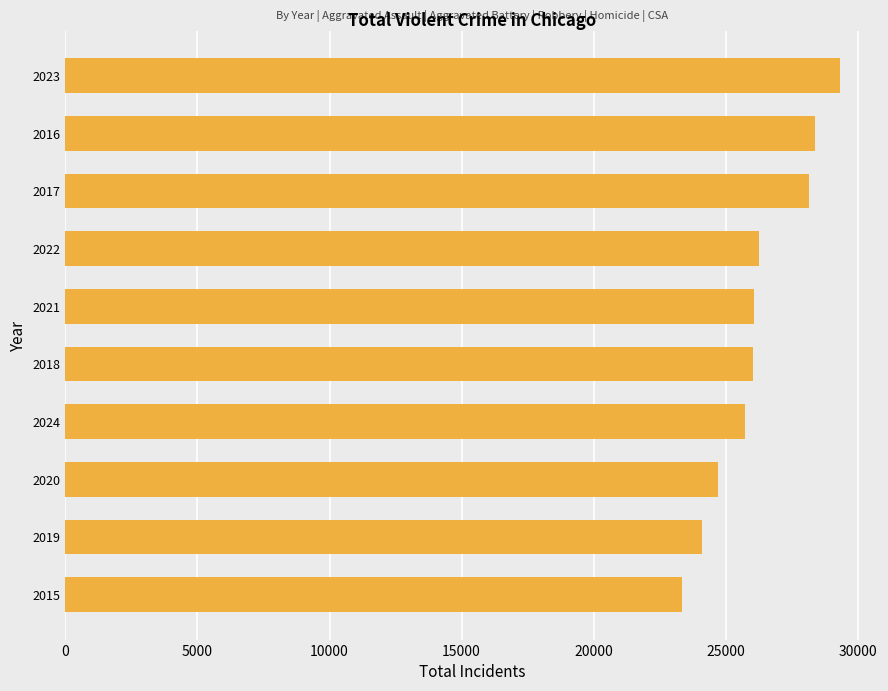

What is the ratio of the value at 2019 to the value at 2016?

0.8